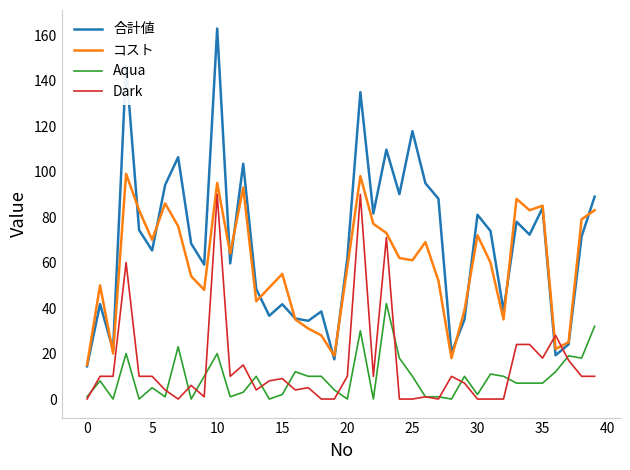

True or false: コスト and Aqua intersect in this chart.

False